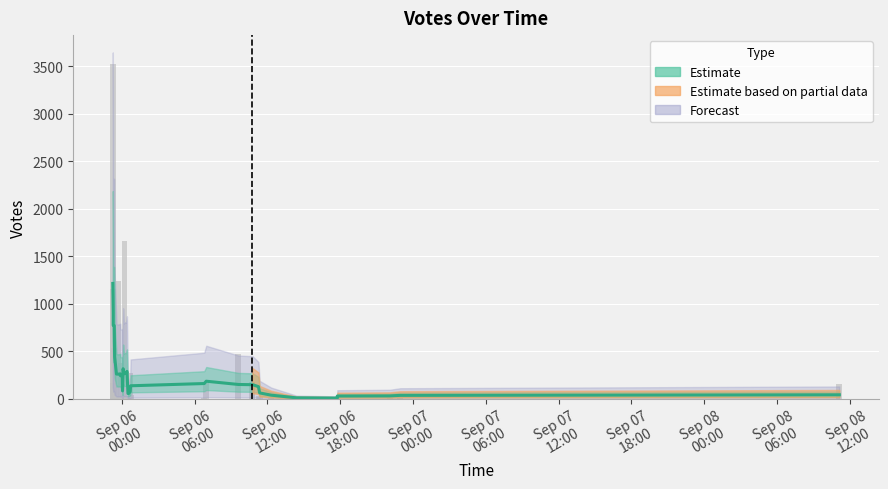

What is the value of the 22nd bar from the left?

25